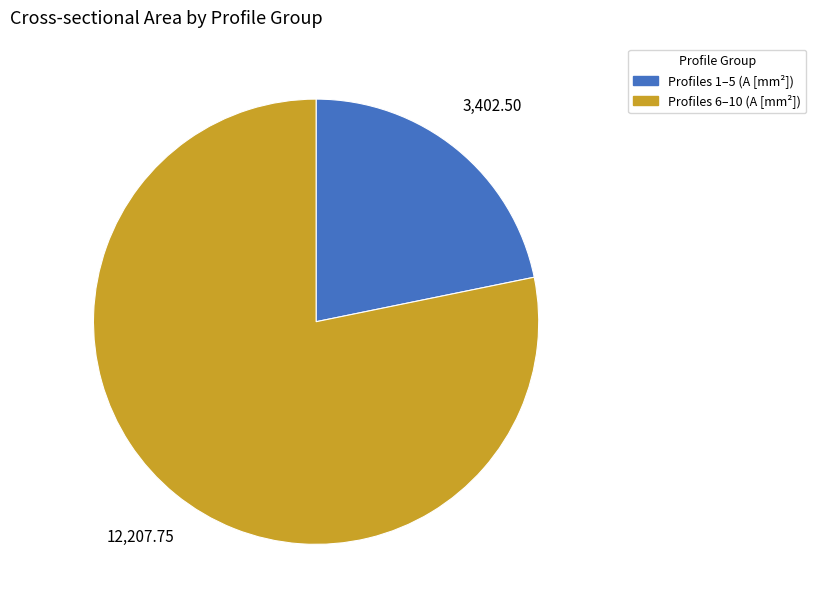

Does any single category account for the majority?

Yes